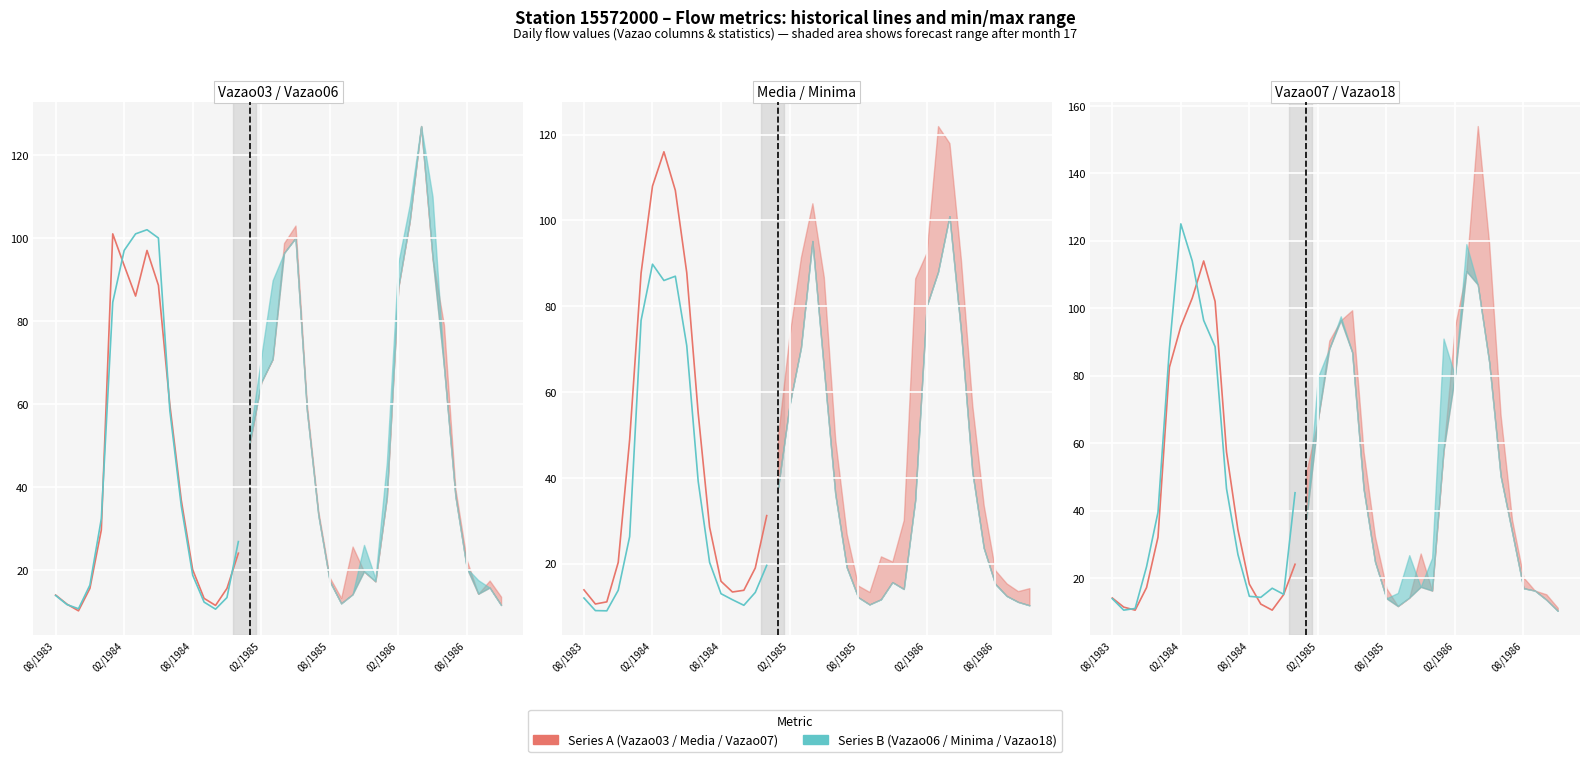

Between 8 and 11, which series saw the biggest shift?

Vazao07 (per day)